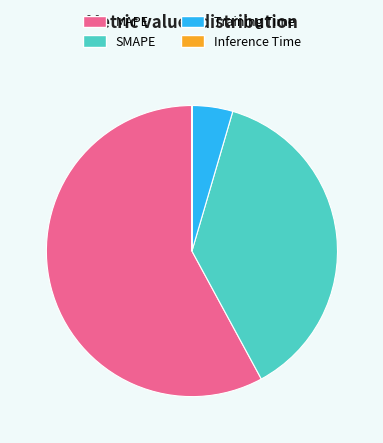

Which category has the biggest portion of the pie?

MAPE